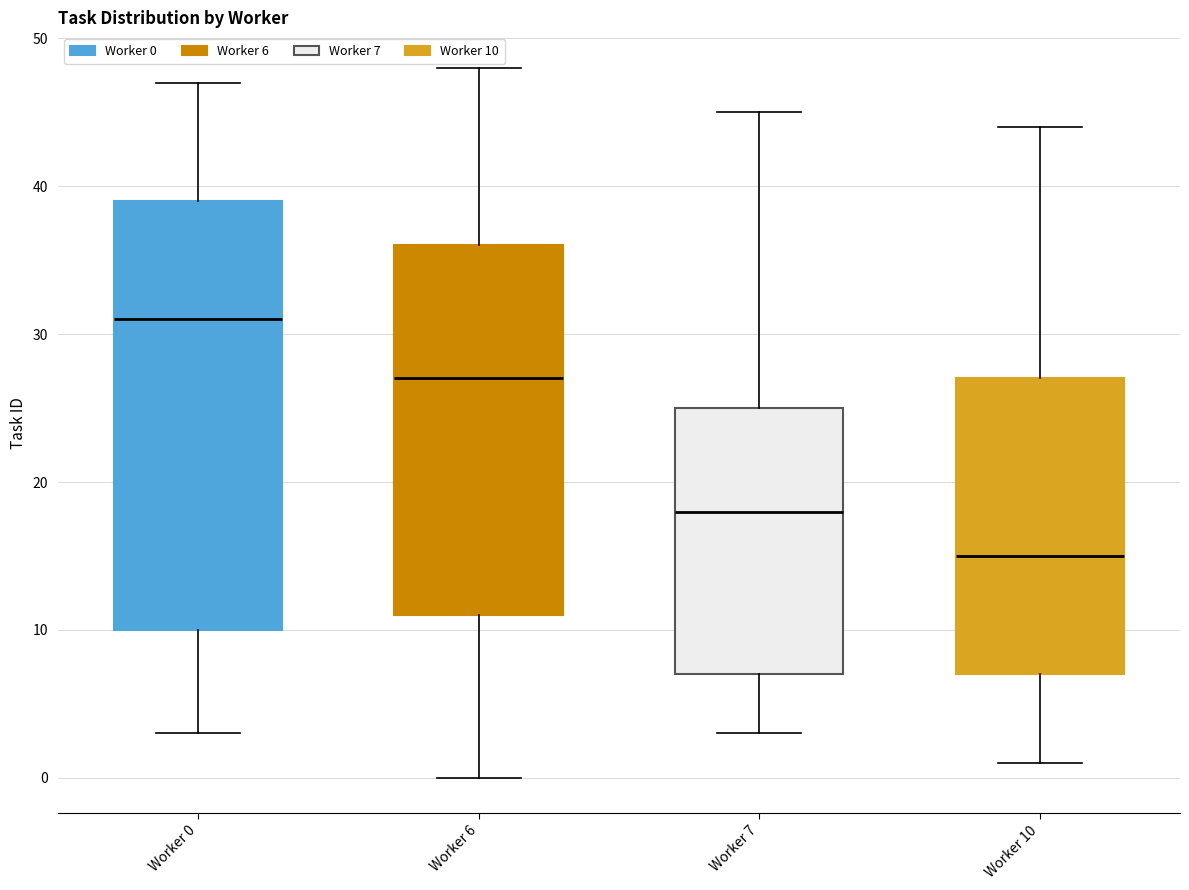

Reading left to right, read every box against the y-axis: the position of its median line, the range the box covers, and the ends of its whiskers. The values are not printed on the chart, so give them approximately, as read against the axis.

Worker 0: median 31, box 10 to 39, whiskers 3 to 47
Worker 6: median 27, box 11 to 36, whiskers 0 to 48
Worker 7: median 18, box 7 to 25, whiskers 3 to 45
Worker 10: median 15, box 7 to 27, whiskers 1 to 44